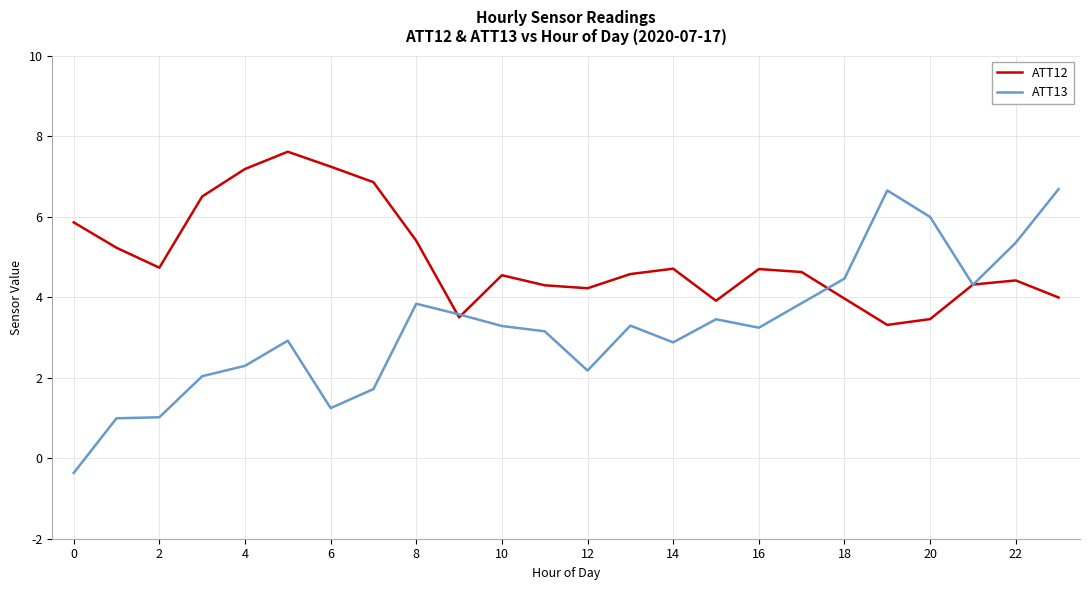

List the series in order of their peak value, highest first.

ATT12, ATT13